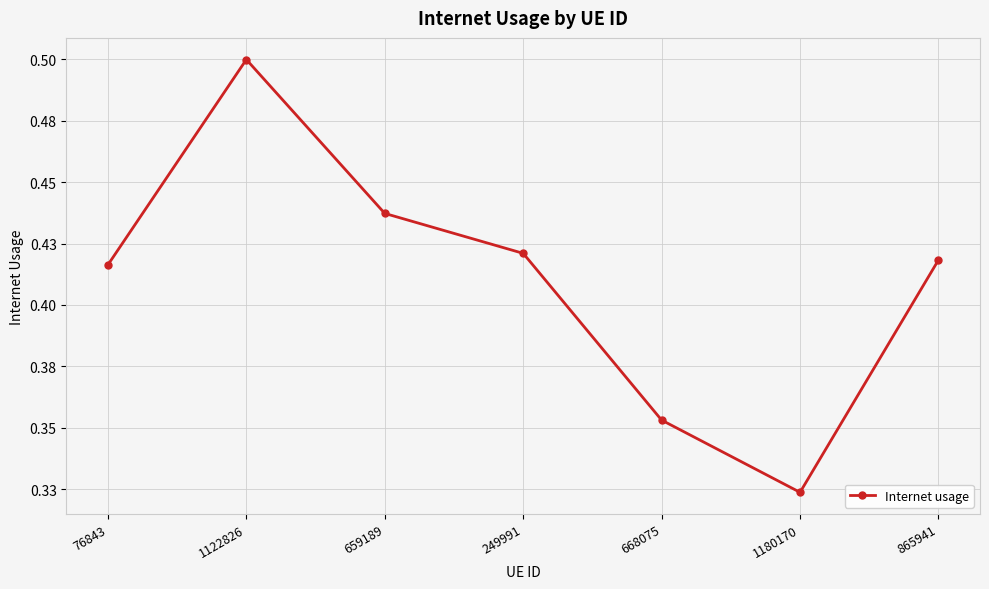

What is the sum of all values?

2.9